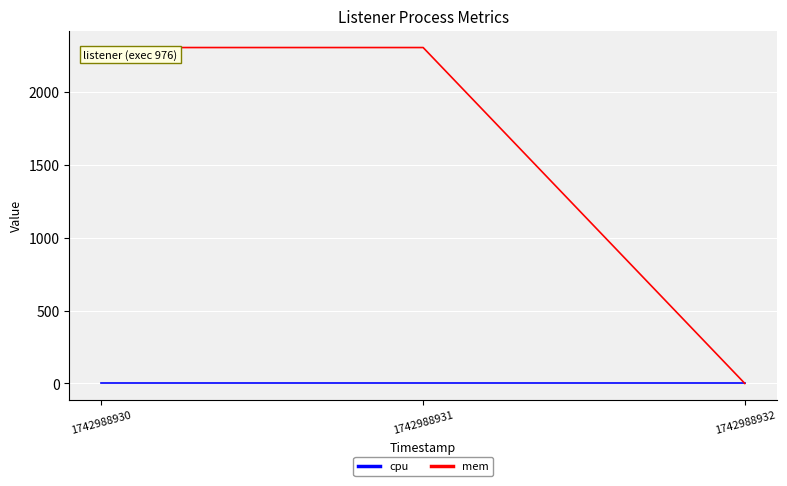

How many values in the mem series are below 2308?

1